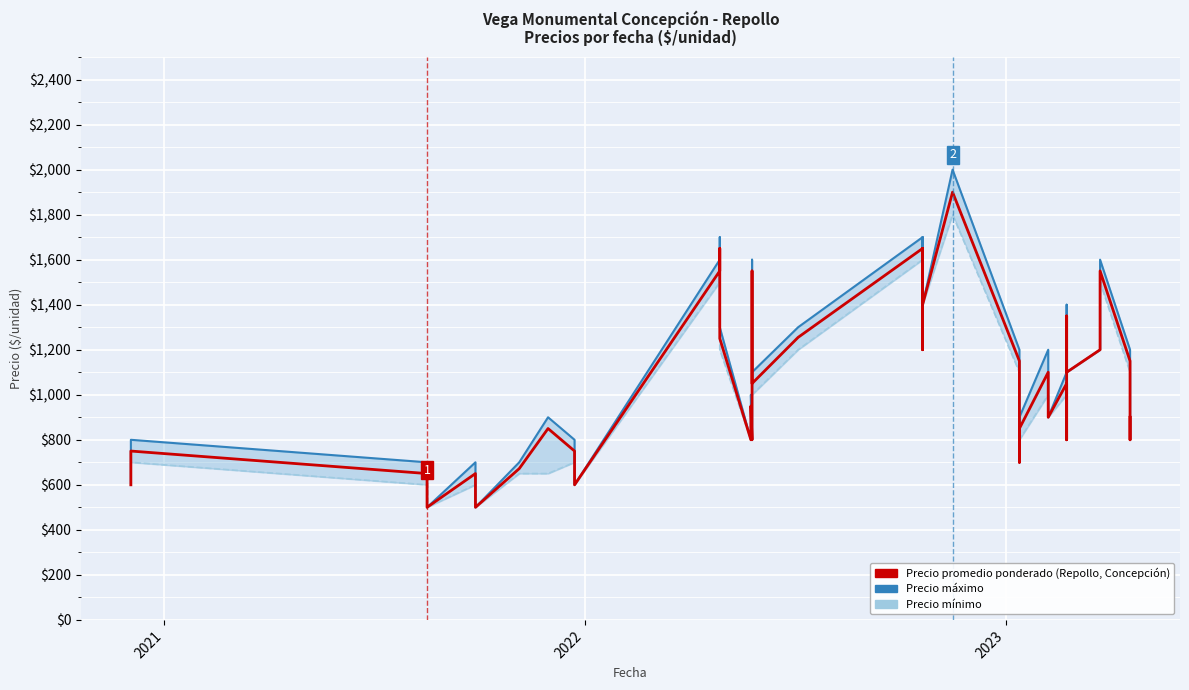

Where is the first local maximum for Precio mínimo?

2021